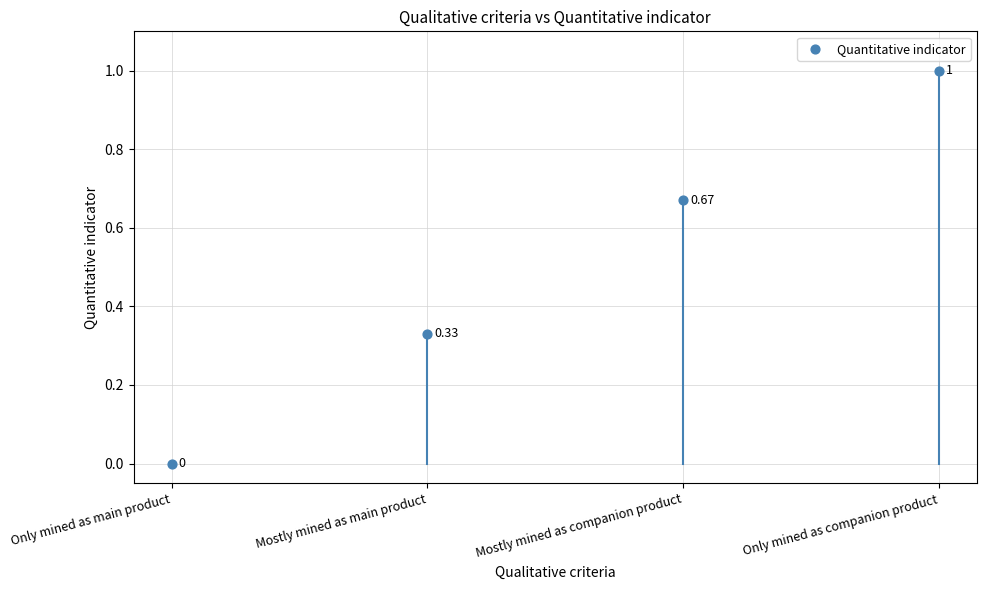

What is the average Y value?

0.5